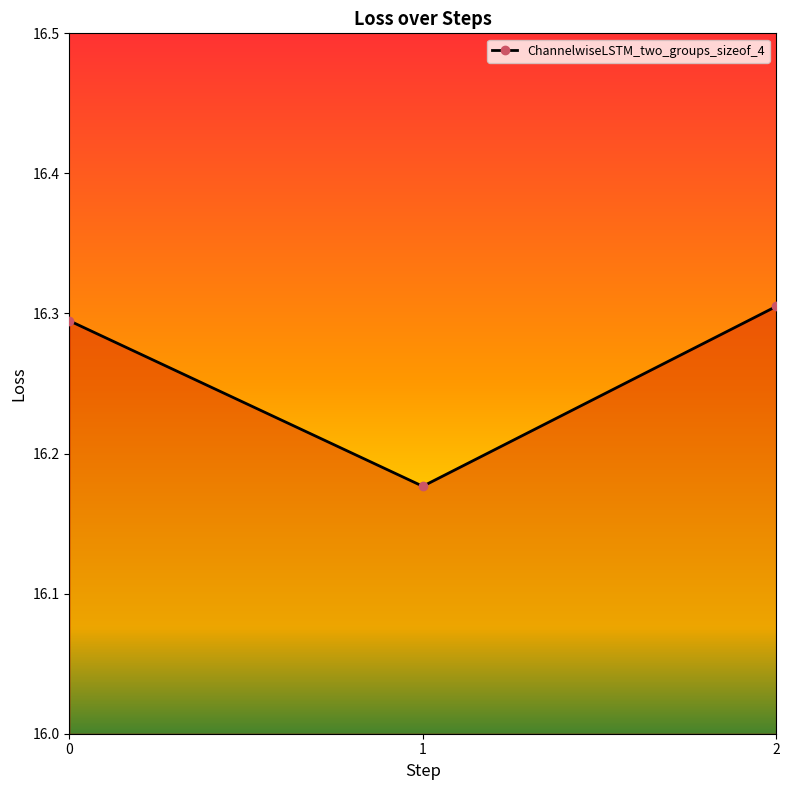

Is it true that the value at 2 is 3.9?

False